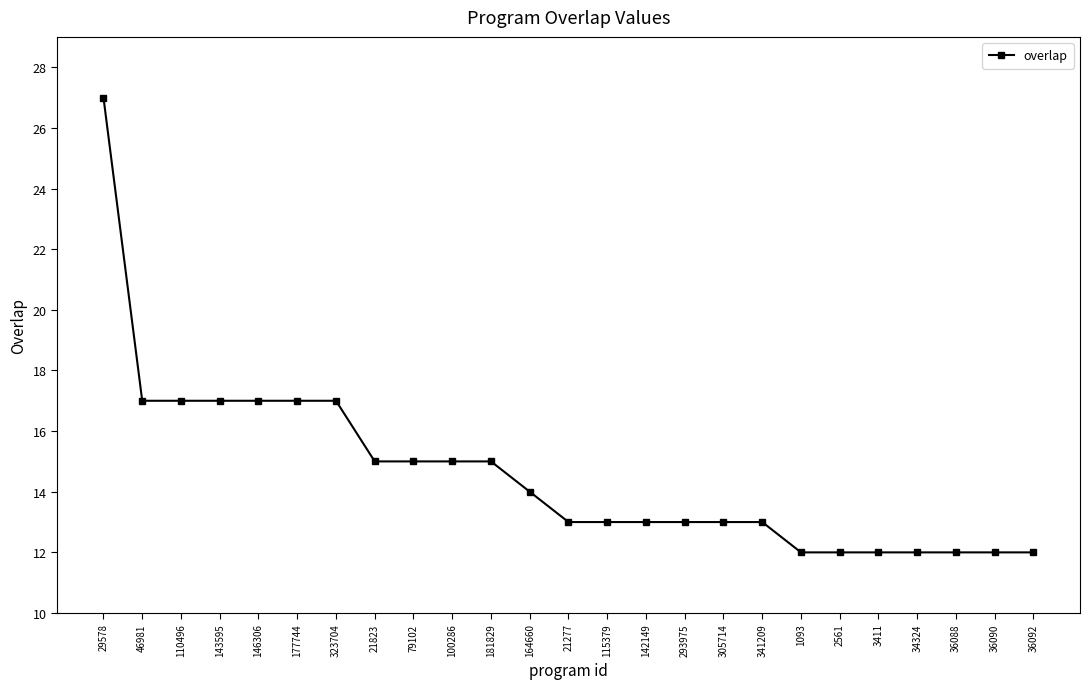

What is the difference between the maximum and minimum values?

15